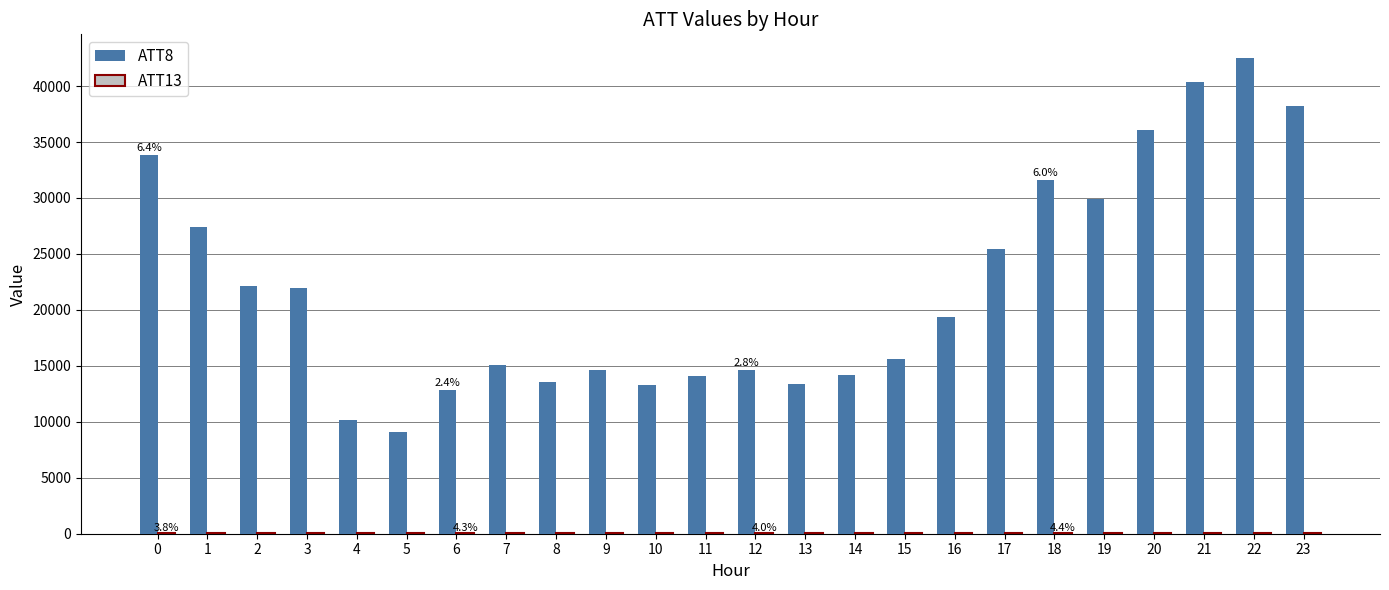

The value of ATT8 at 12 is 3652.5. True or false?

False